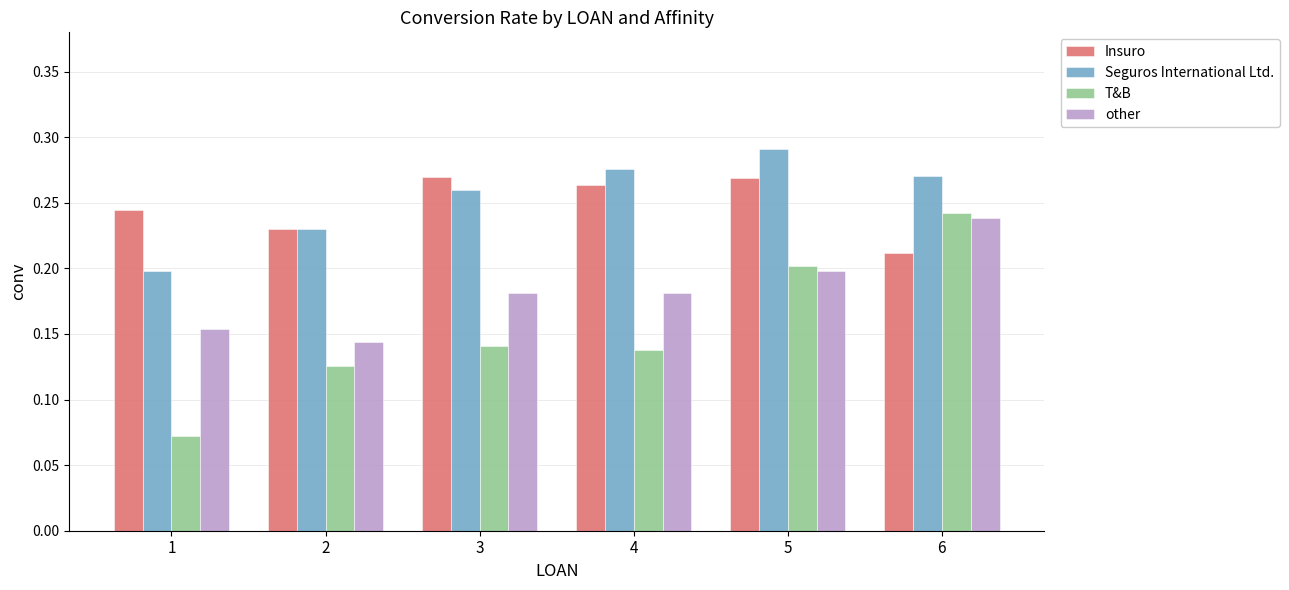

Which series has the widest spread of values?

T&B